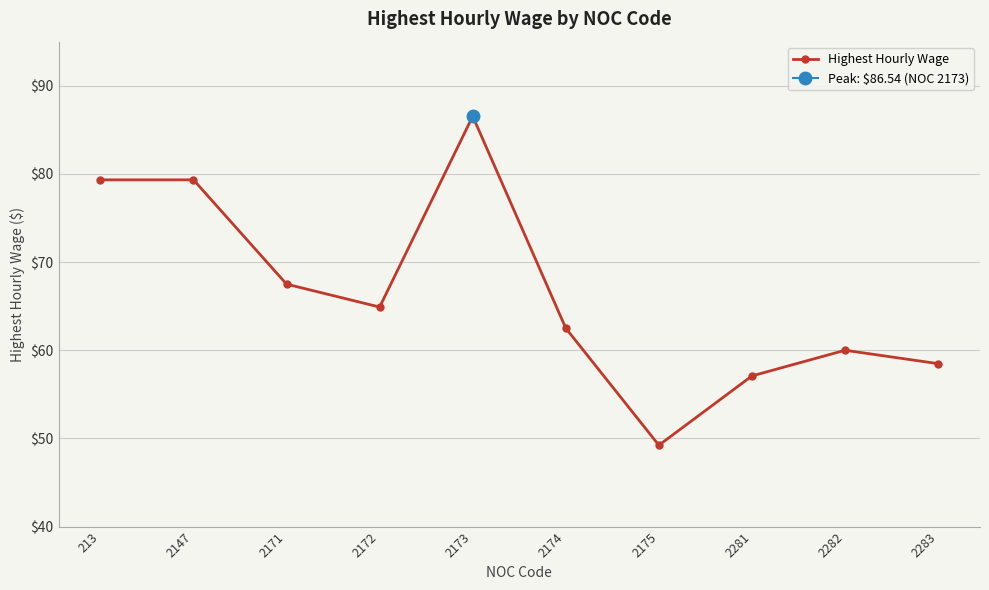

What is the difference between the maximum and minimum values?

37.3